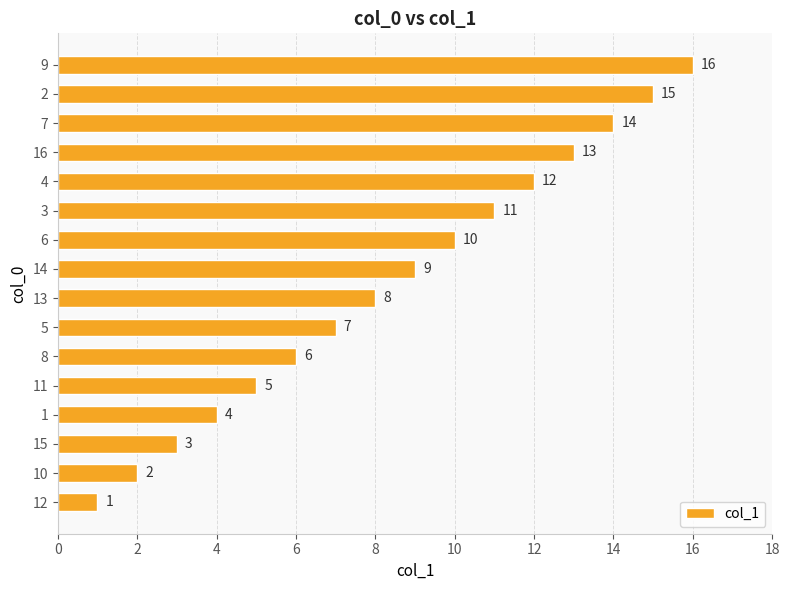

Between 8 and 7, which is larger?

7